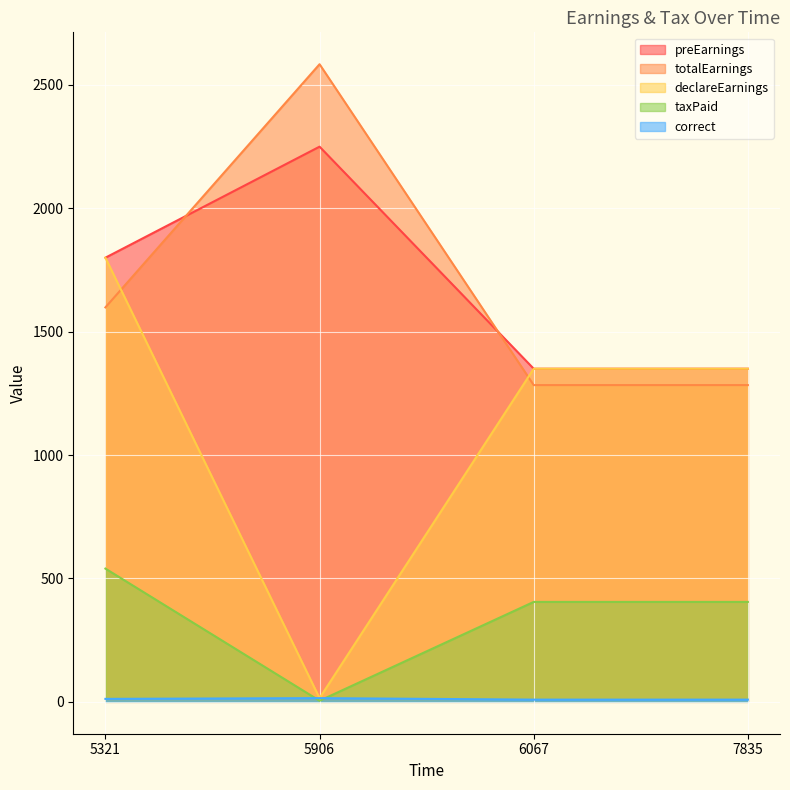

At which category is the sum across all series the highest?

5321